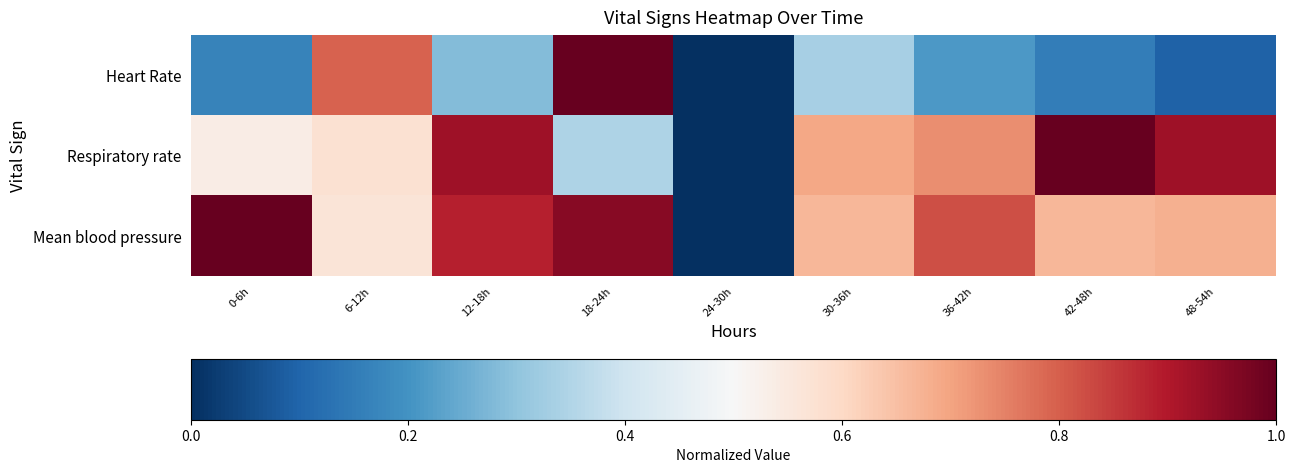

Between 12-18h and 48-54h, which is larger?

12-18h